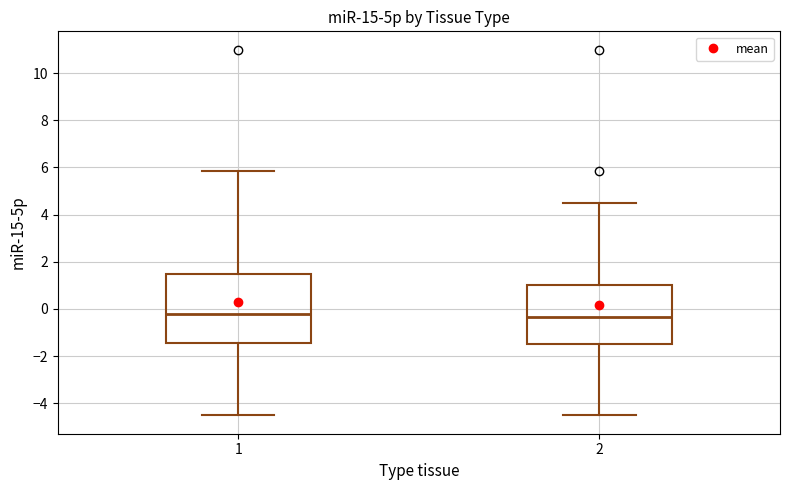

Comparing the boxes themselves (not the whiskers), which one is the tallest?

1